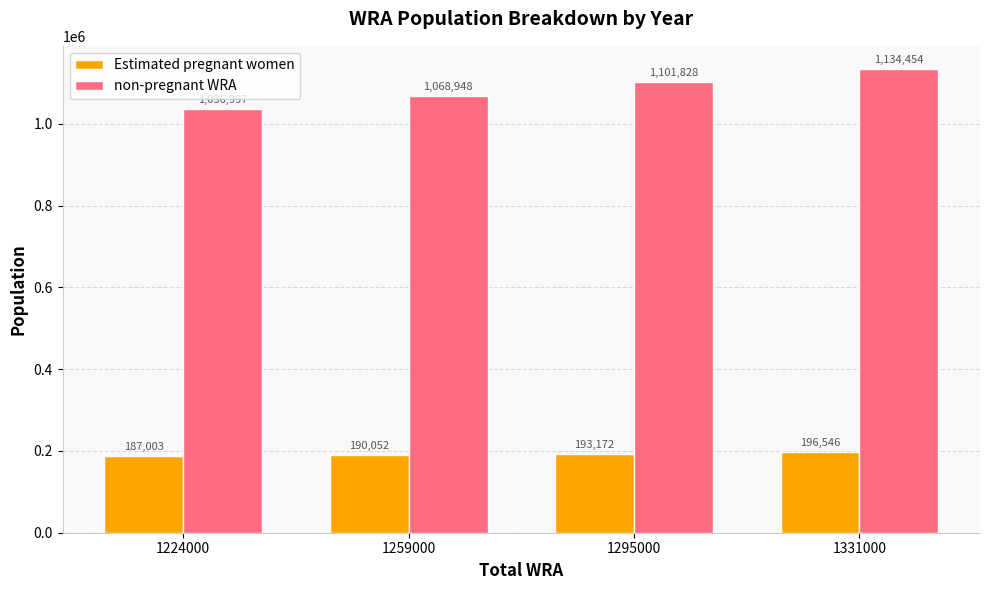

Reading left to right, transcribe all the data shown in this chart.

Estimated pregnant women: 187003	190052	193172	196546
non-pregnant WRA: 1036997	1068948	1101828	1134454